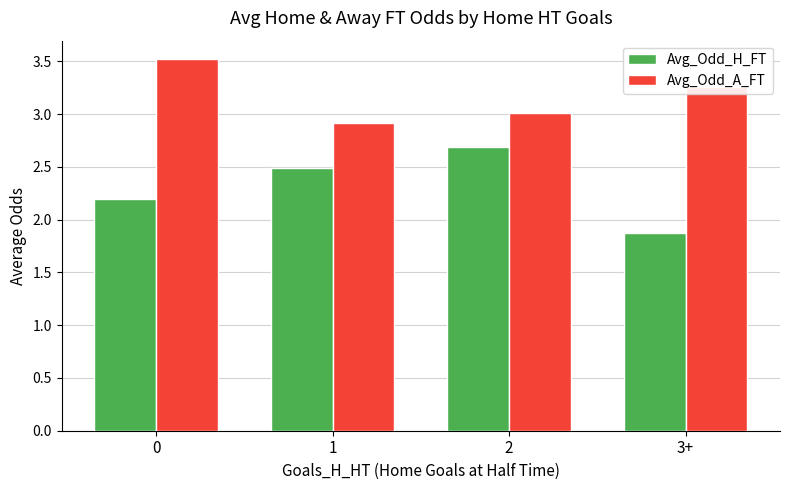

Rank the series by their maximum value, from lowest to highest.

Avg_Odd_H_FT, Avg_Odd_A_FT